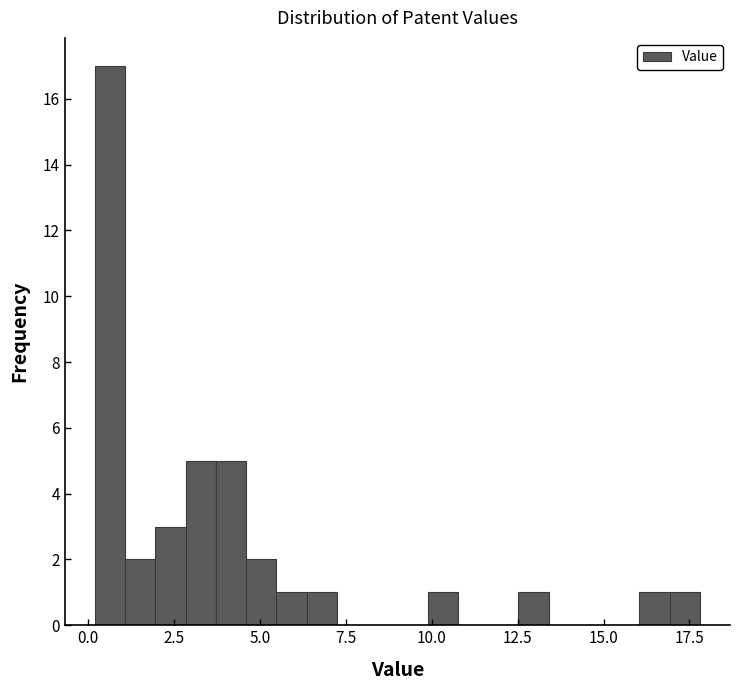

Read against the x-axis, roughly where is the centre of the tallest bar?

0.5